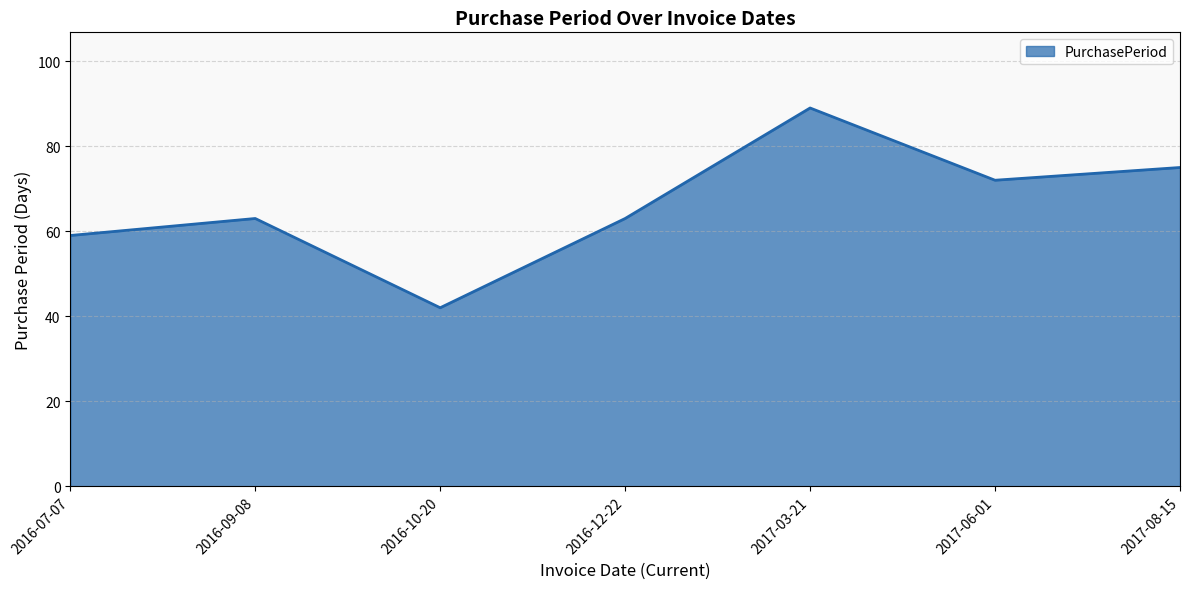

True or false: there are more than 1 points higher than both neighbors.

True